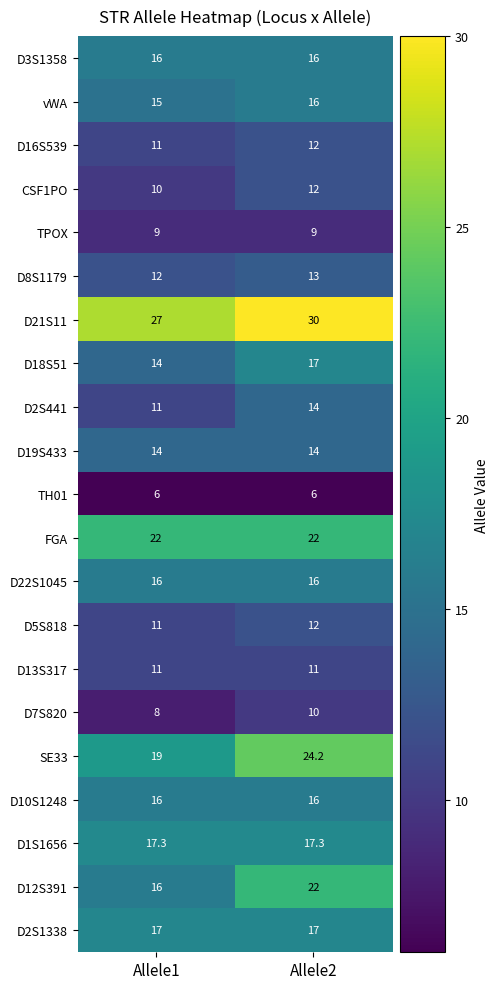

Which series has the largest range (max minus min)?

D12S391